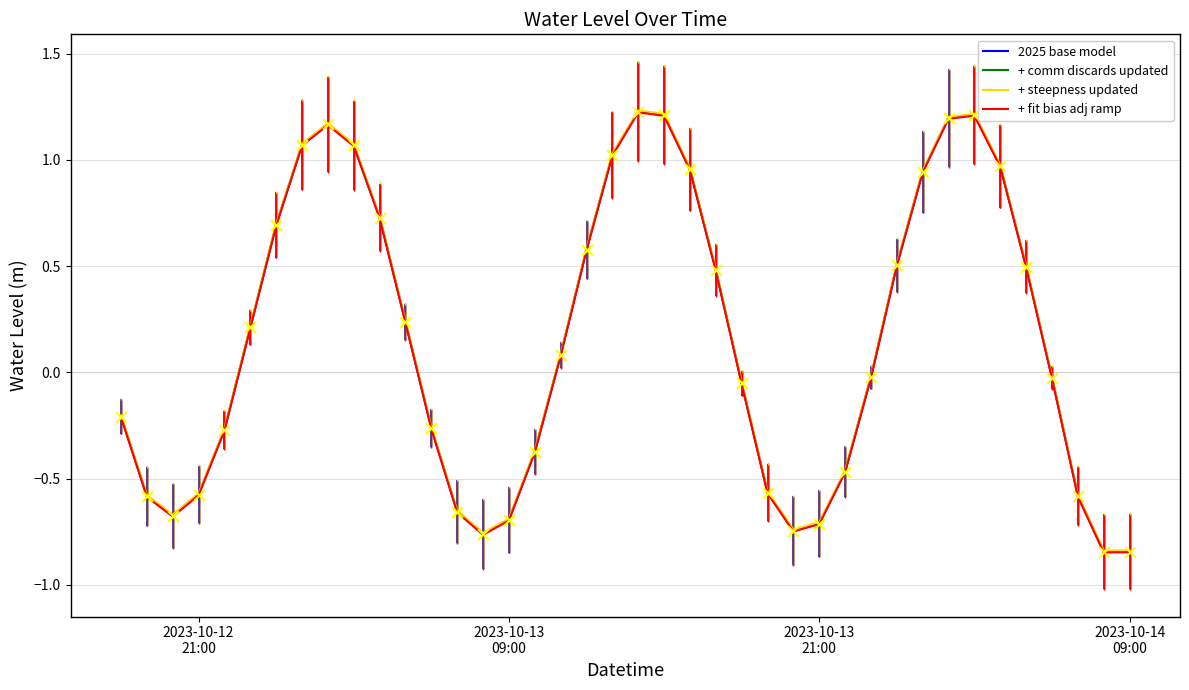

What are all the series names shown in the legend?

2025 base model, + comm discards updated, + steepness updated, + fit bias adj ramp